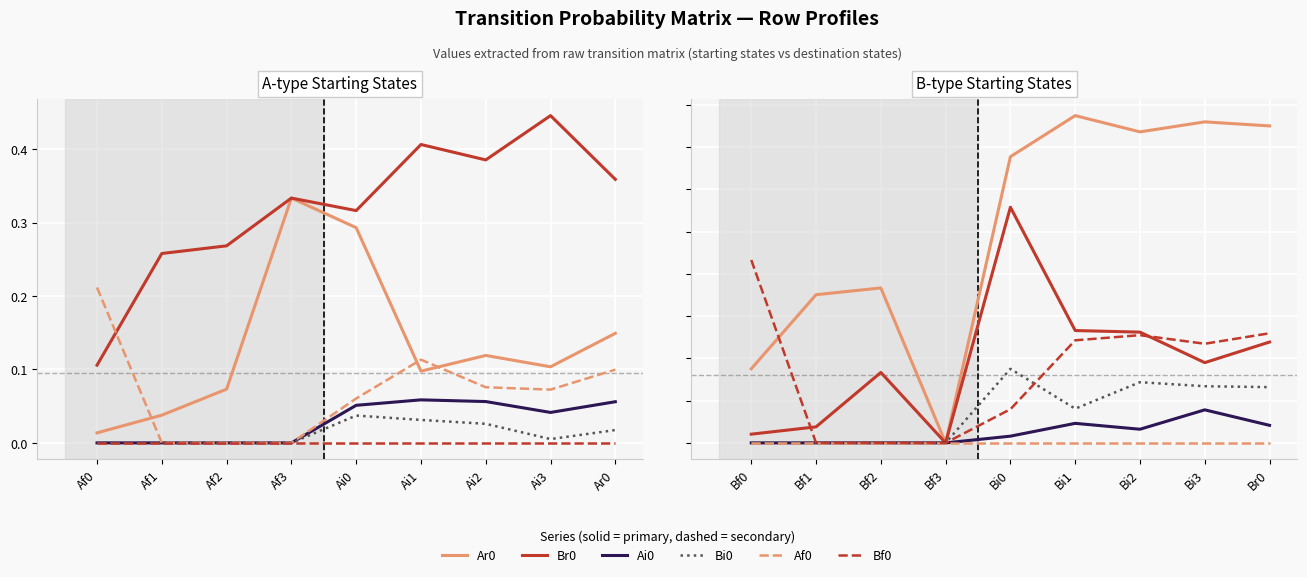

Which series has the largest total across all categories?

Ar0